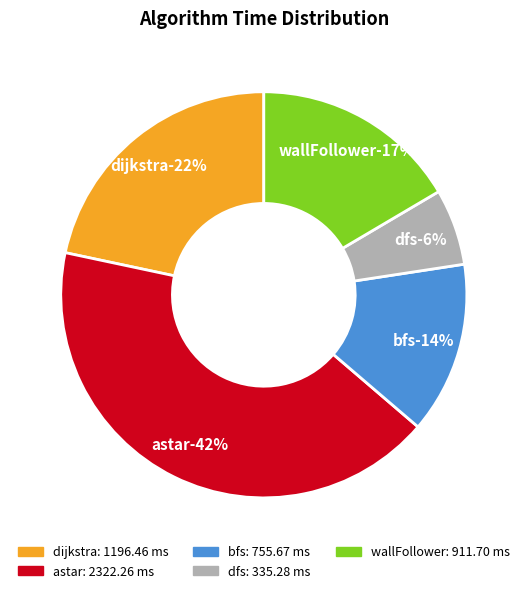

True or false: wallFollower accounts for 17% of the total.

True